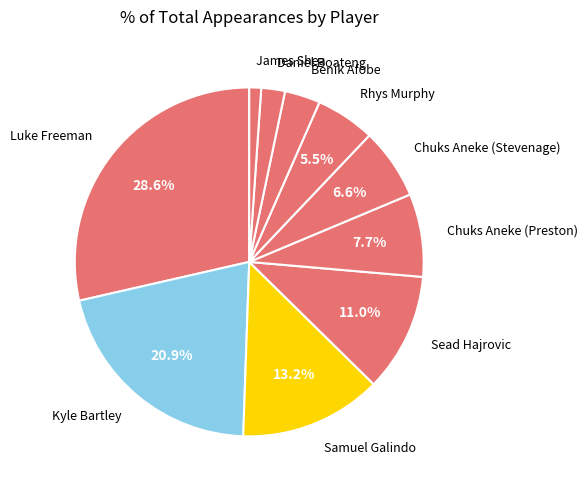

Combined, what portion of the pie is Sead Hajrovic and Chuks Aneke (Preston)?

18.7%